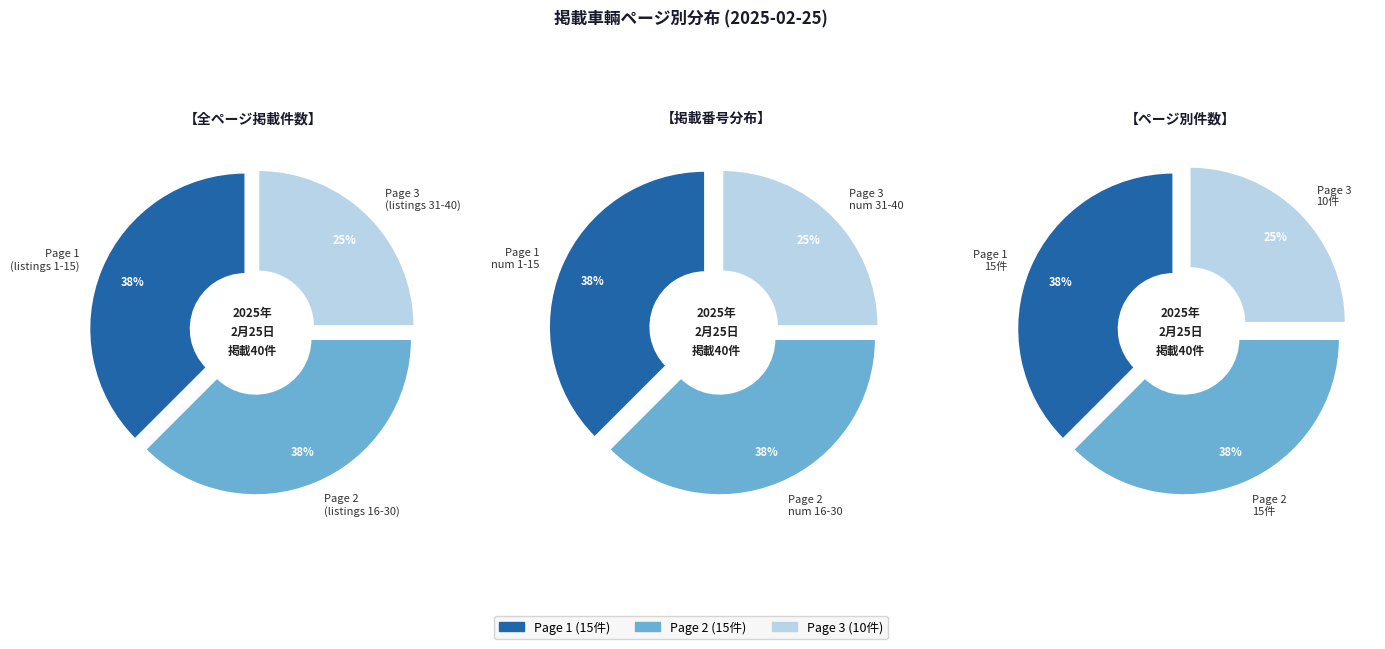

To the nearest percent, what percentage of the pie is Page 2?

38%